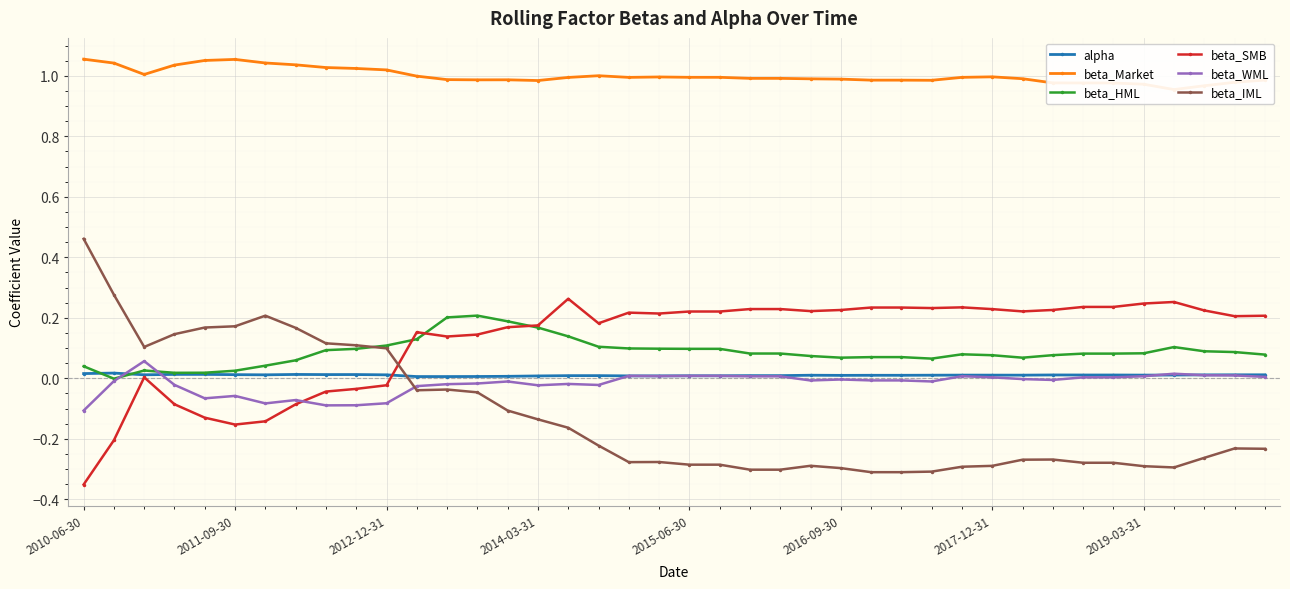

What is the maximum value for beta_SMB?

0.3